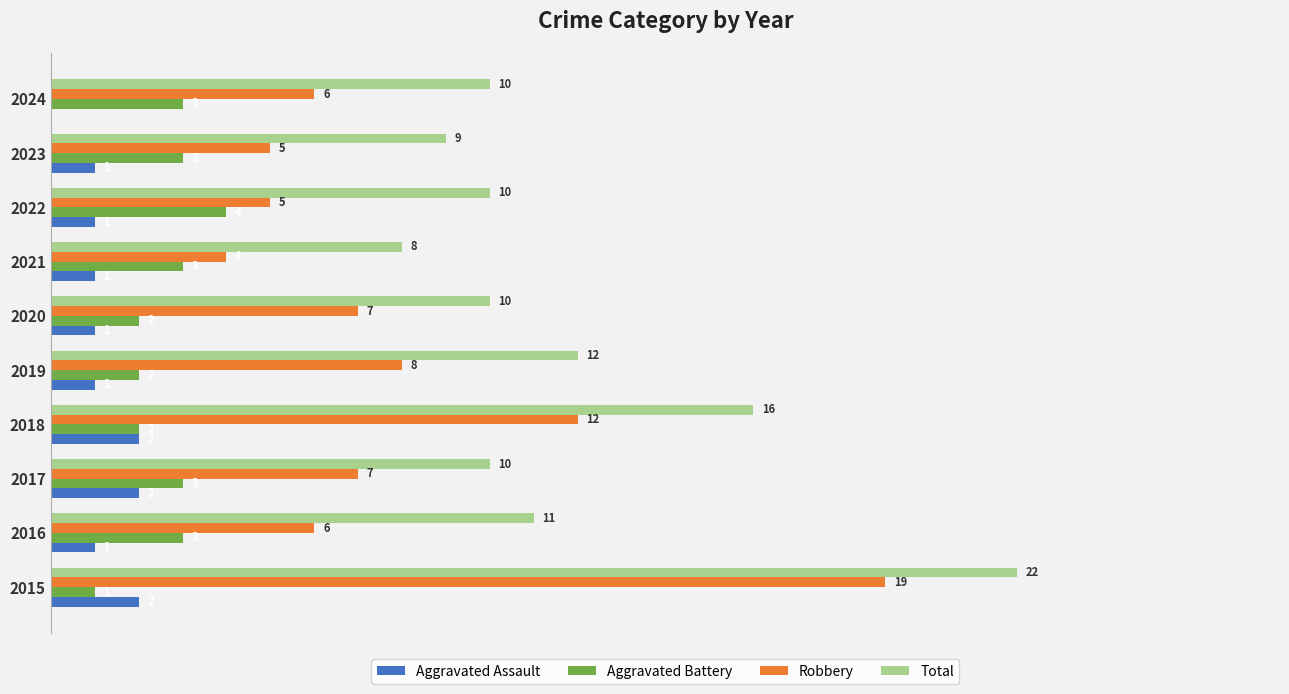

Which series changed the most between 2017 and 2022?

Robbery